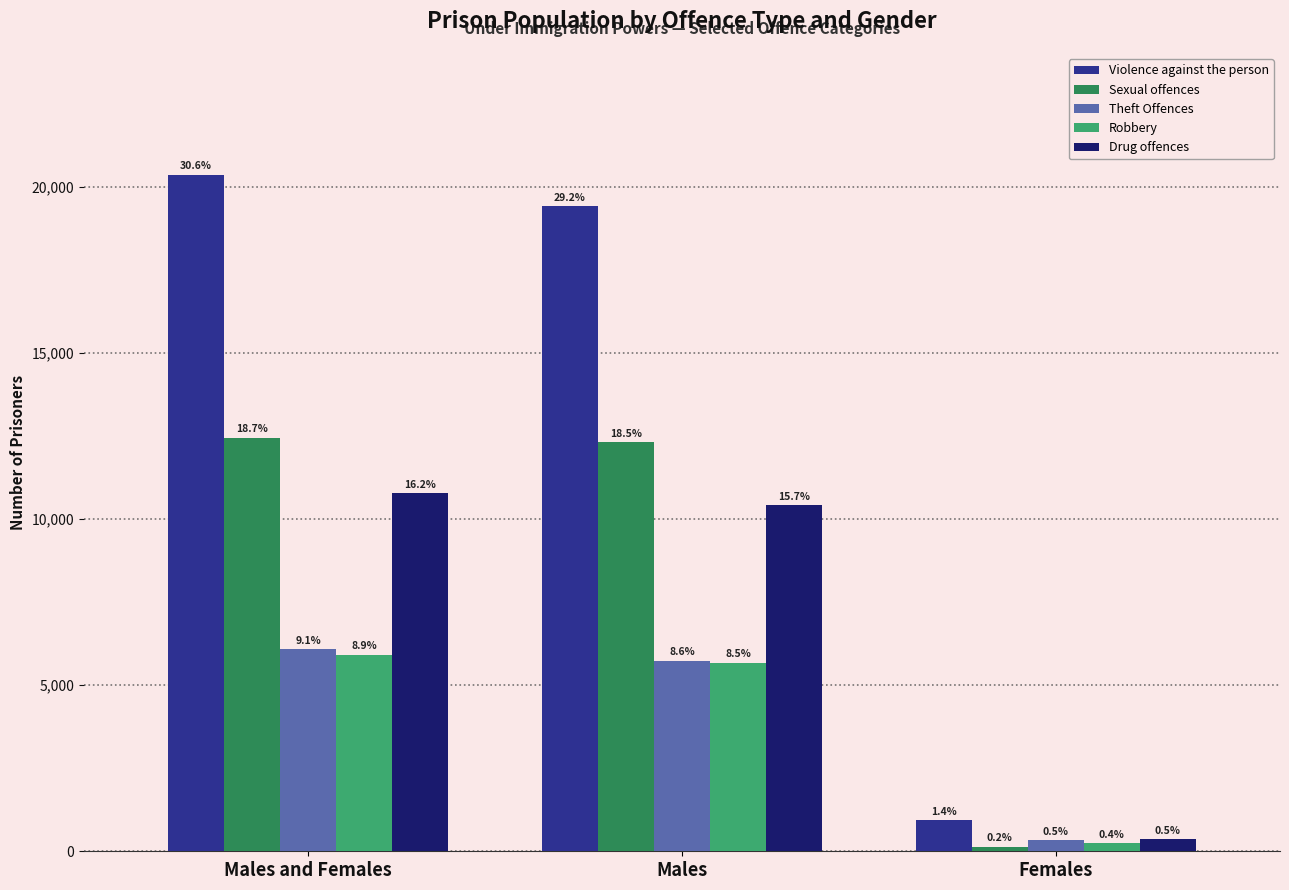

How many bars are there in each group?

5